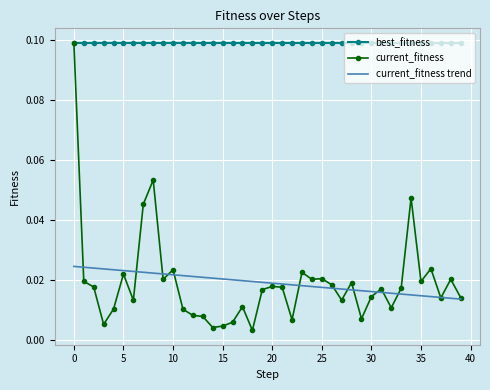

Which series has the largest total across all categories?

best_fitness